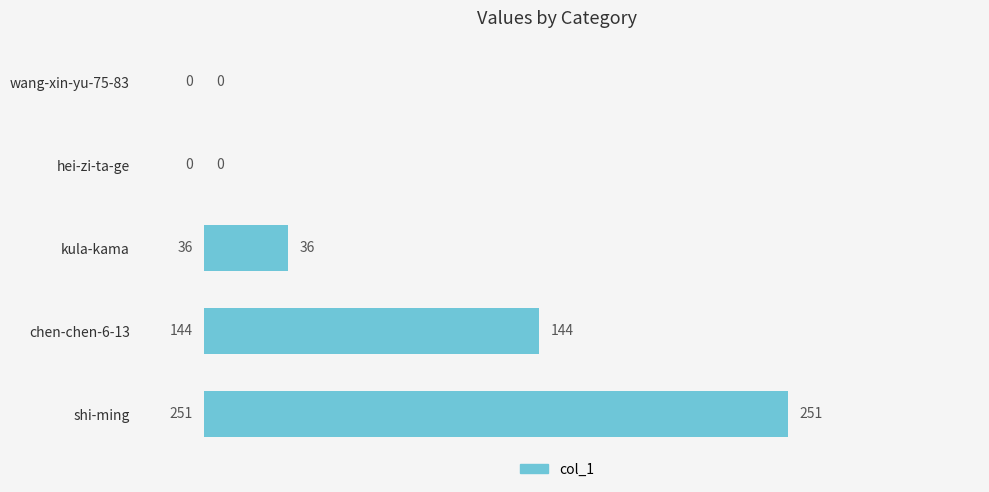

Are the bars horizontal?

Yes